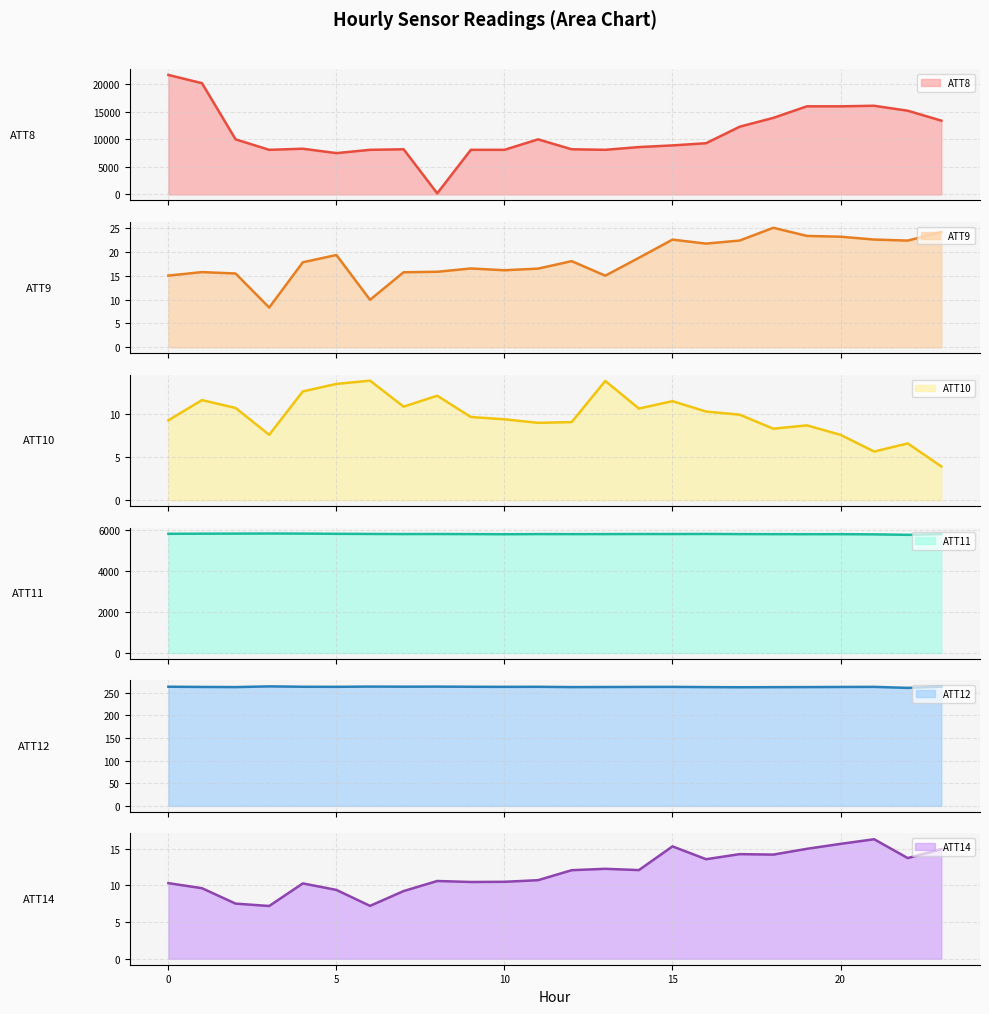

True or false: ATT8 has more than 0 points higher than both neighbors.

True